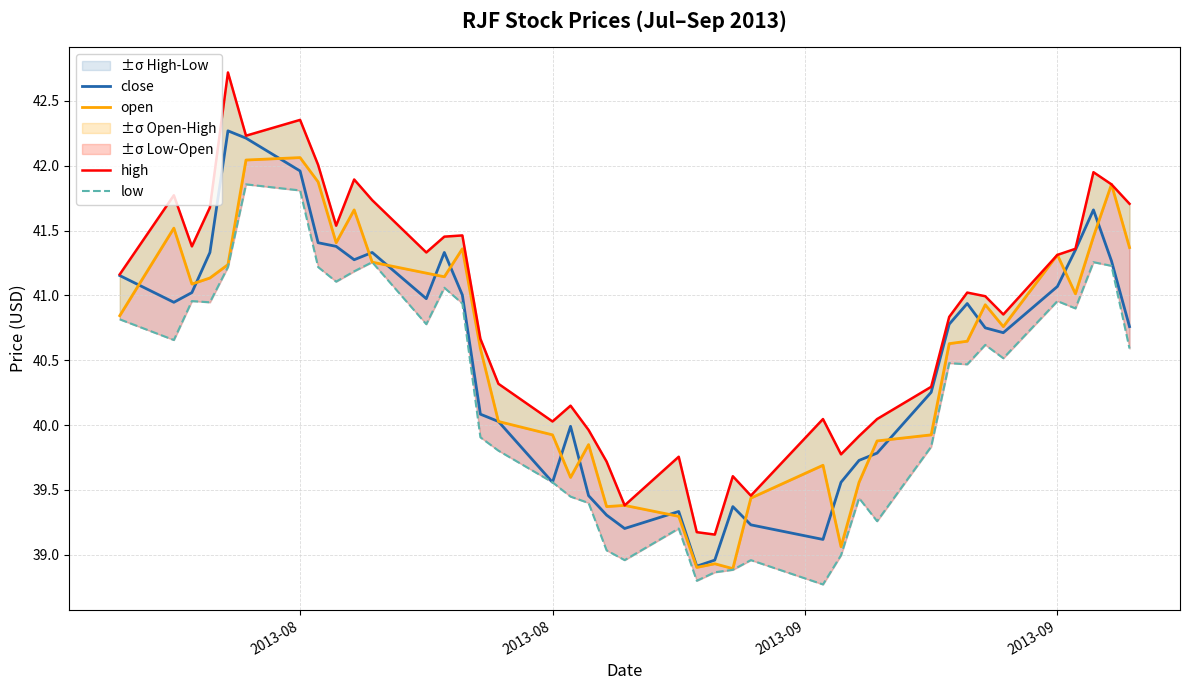

How many interior local valleys does the open series have?

10